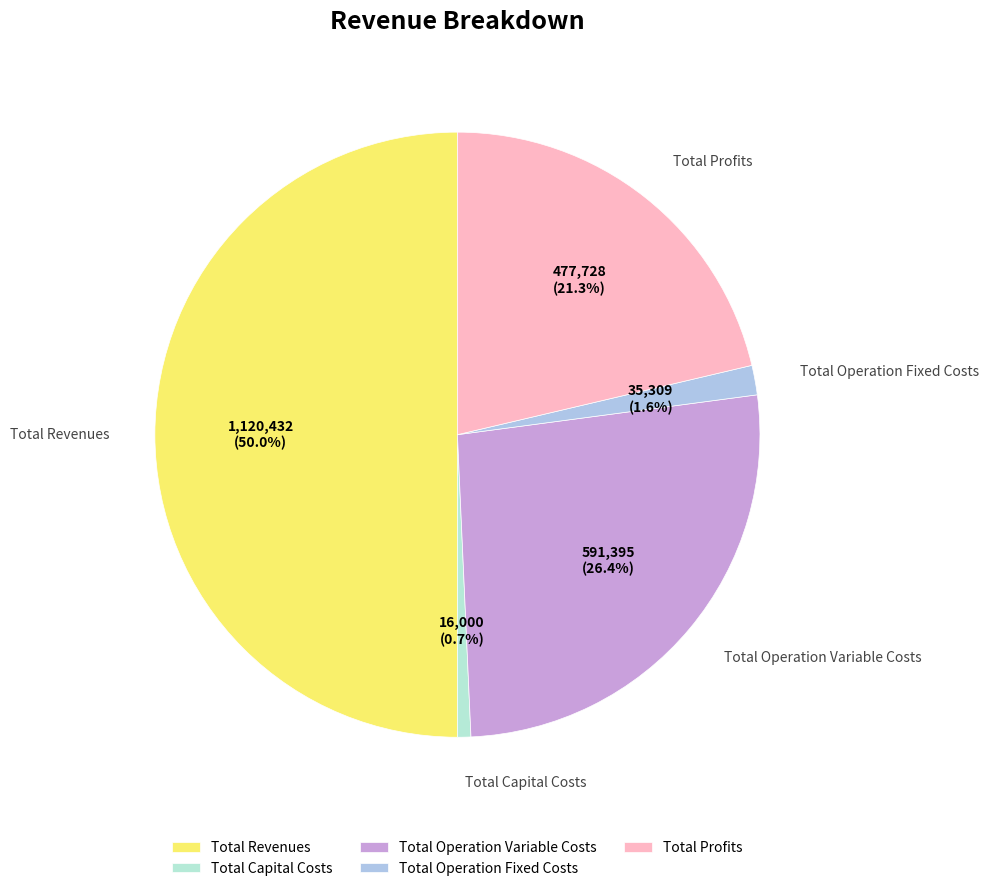

To the nearest percent, what is the combined percentage of Total Operation Fixed Costs and Total Operation Variable Costs?

28%